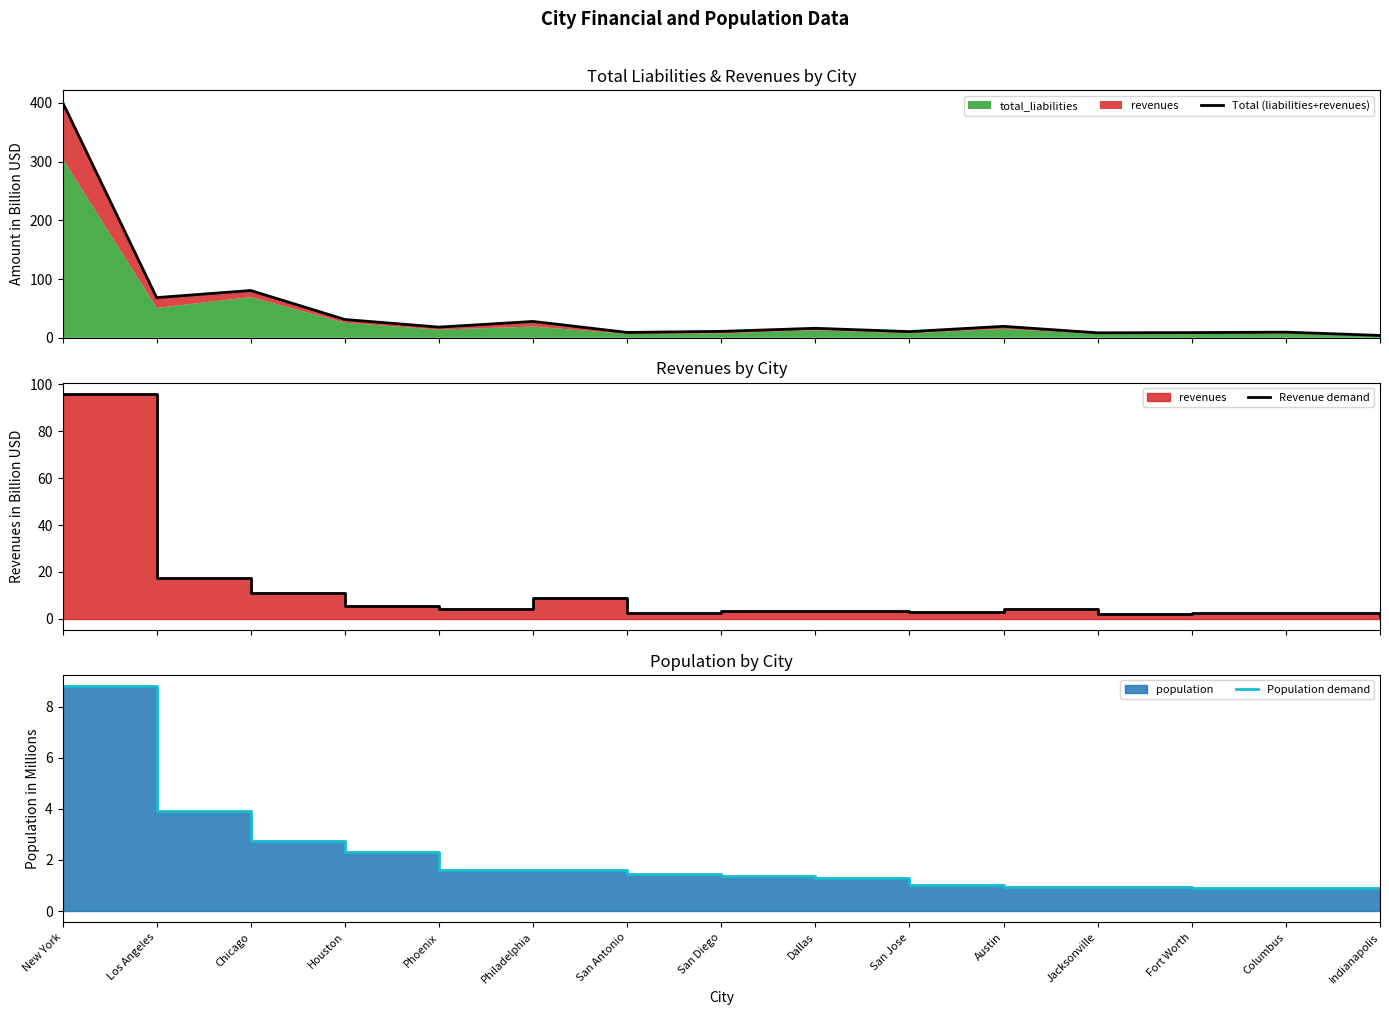

How many interior local peaks does the Revenue demand series have?

4